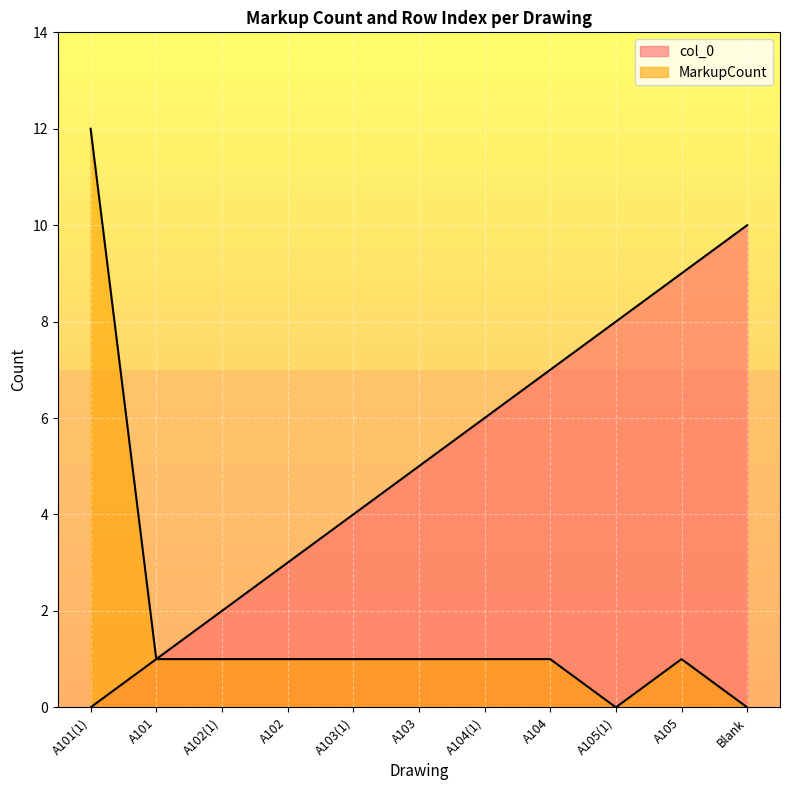

What is the difference between the maximum and second lowest values in the MarkupCount series?

12